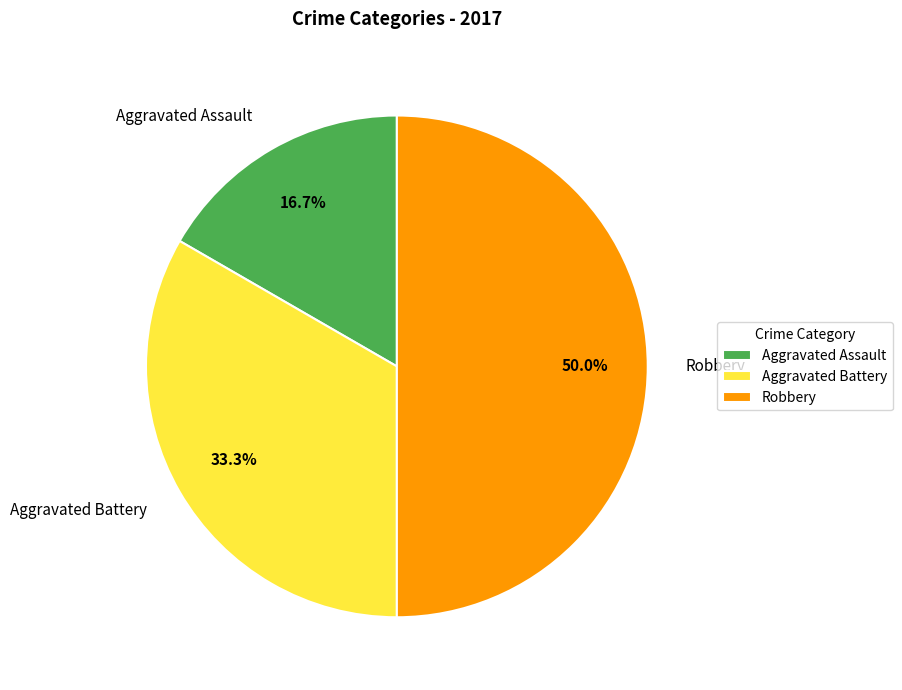

How much of the chart is everything except Robbery?

50.0%